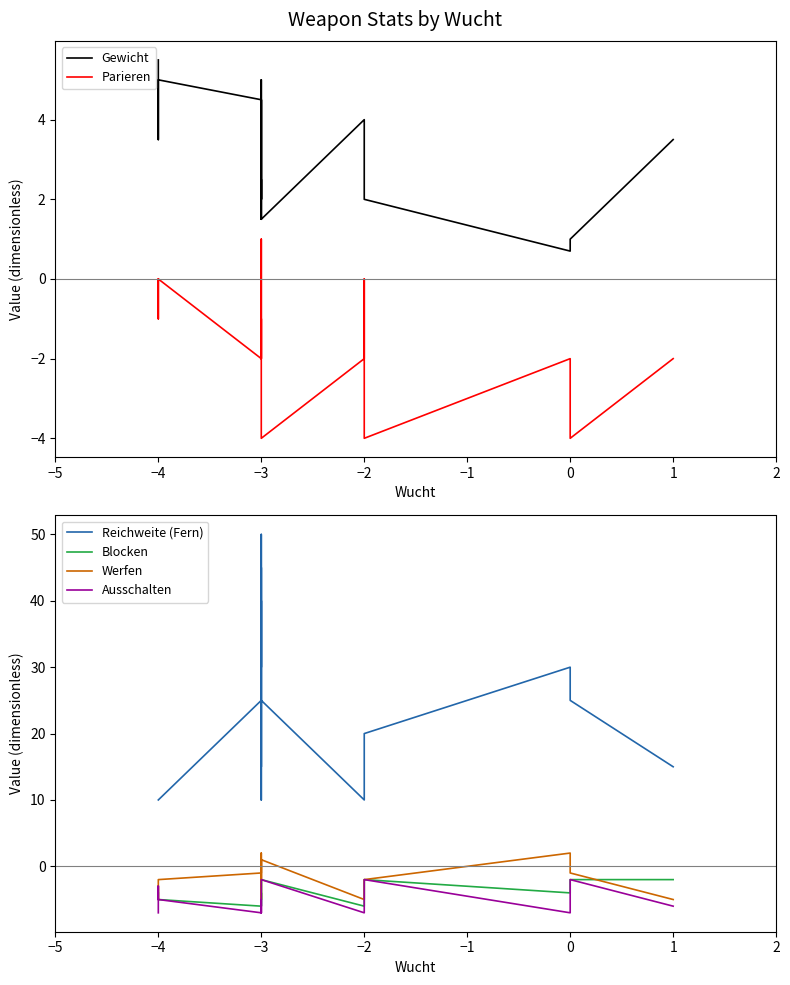

What is the difference between the maximum and second lowest values in the Gewicht series?

4.5